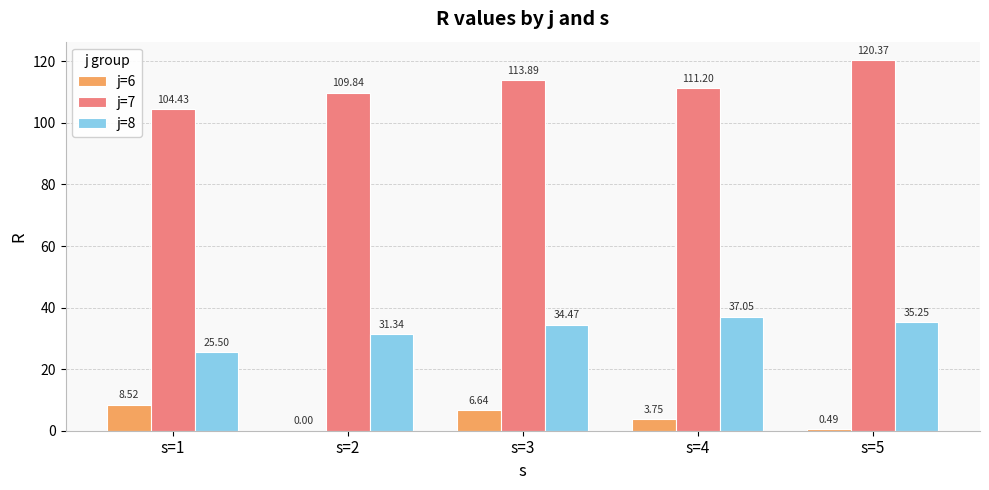

At which label does j=7 first exceed 111?

s=3